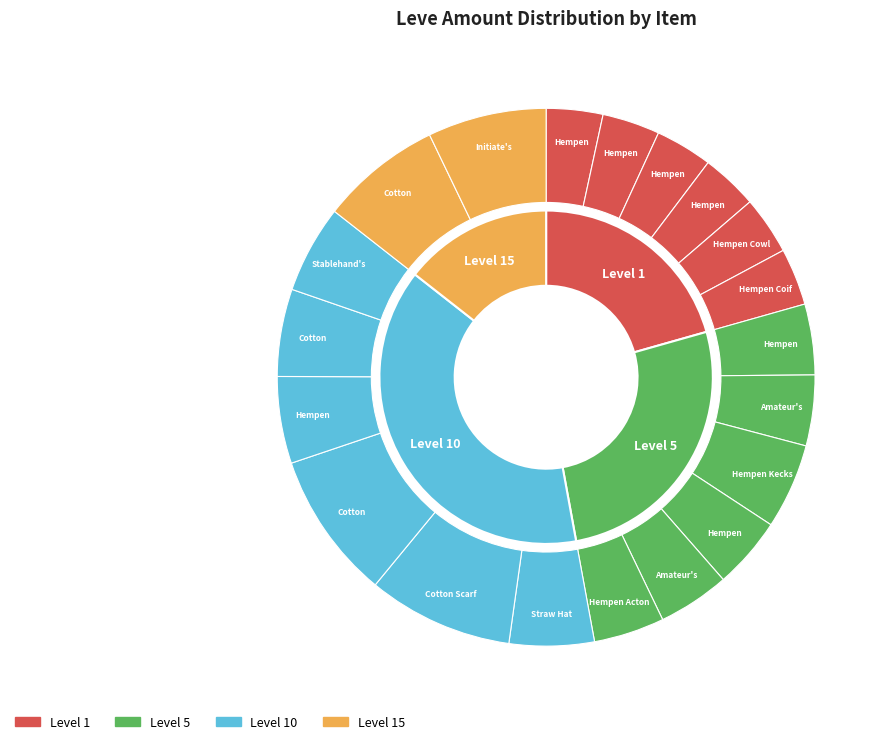

How much of the chart is everything except Initiate's Slops?

92.9%